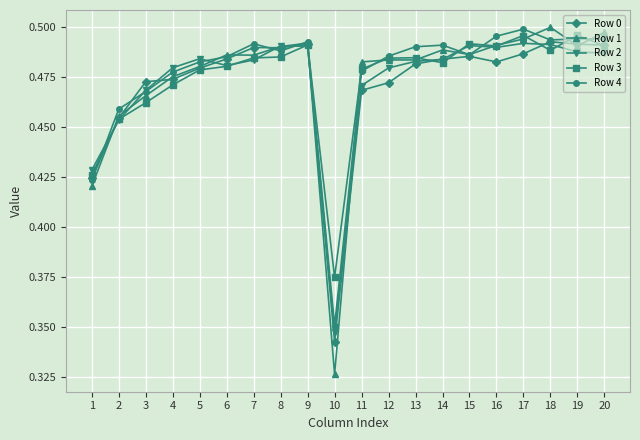

True or false: Row 1 has a value of 0.8 at 8.

False